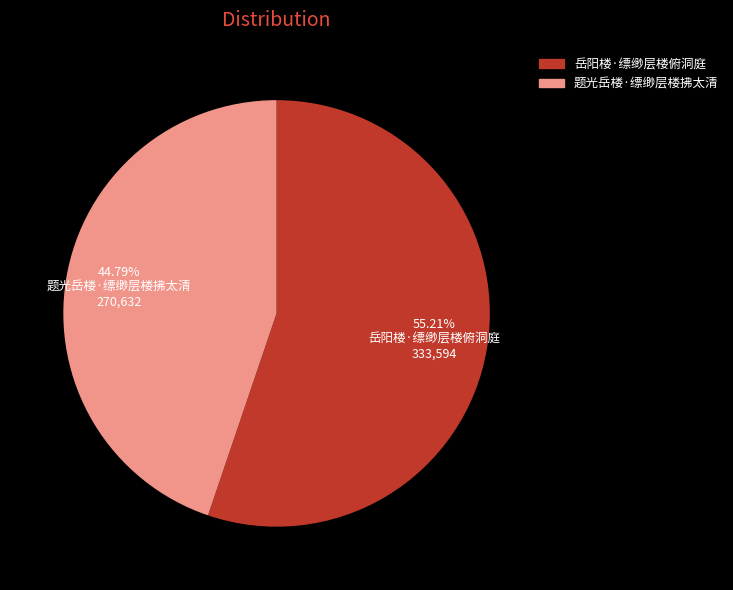

Rank the categories by value from lowest to highest.

题光岳楼·缥缈层楼拂太清, 岳阳楼·缥缈层楼俯洞庭